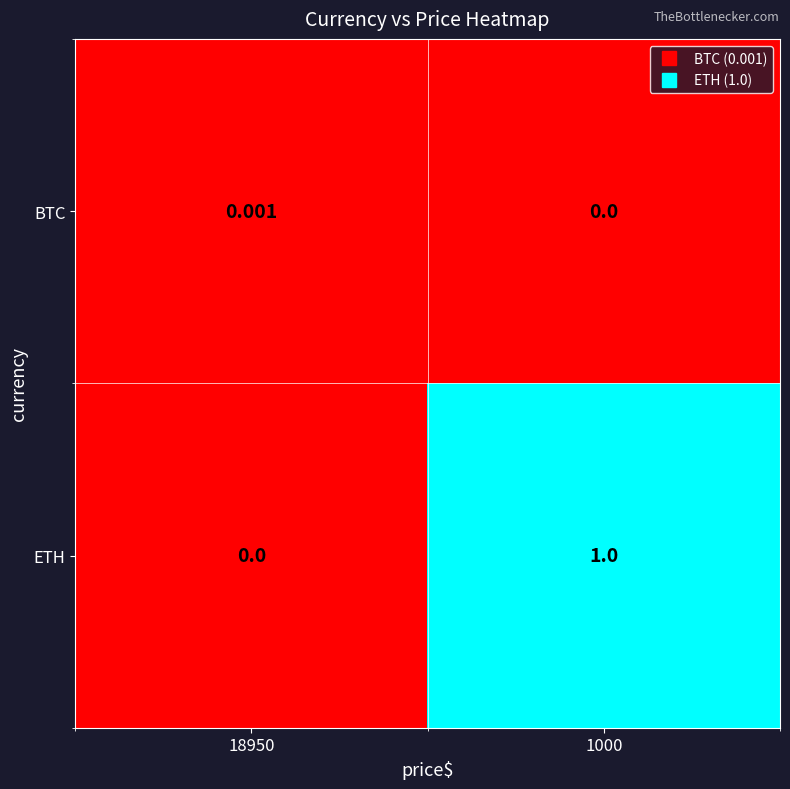

List the series in order of their overall mean, highest first.

ETH, BTC